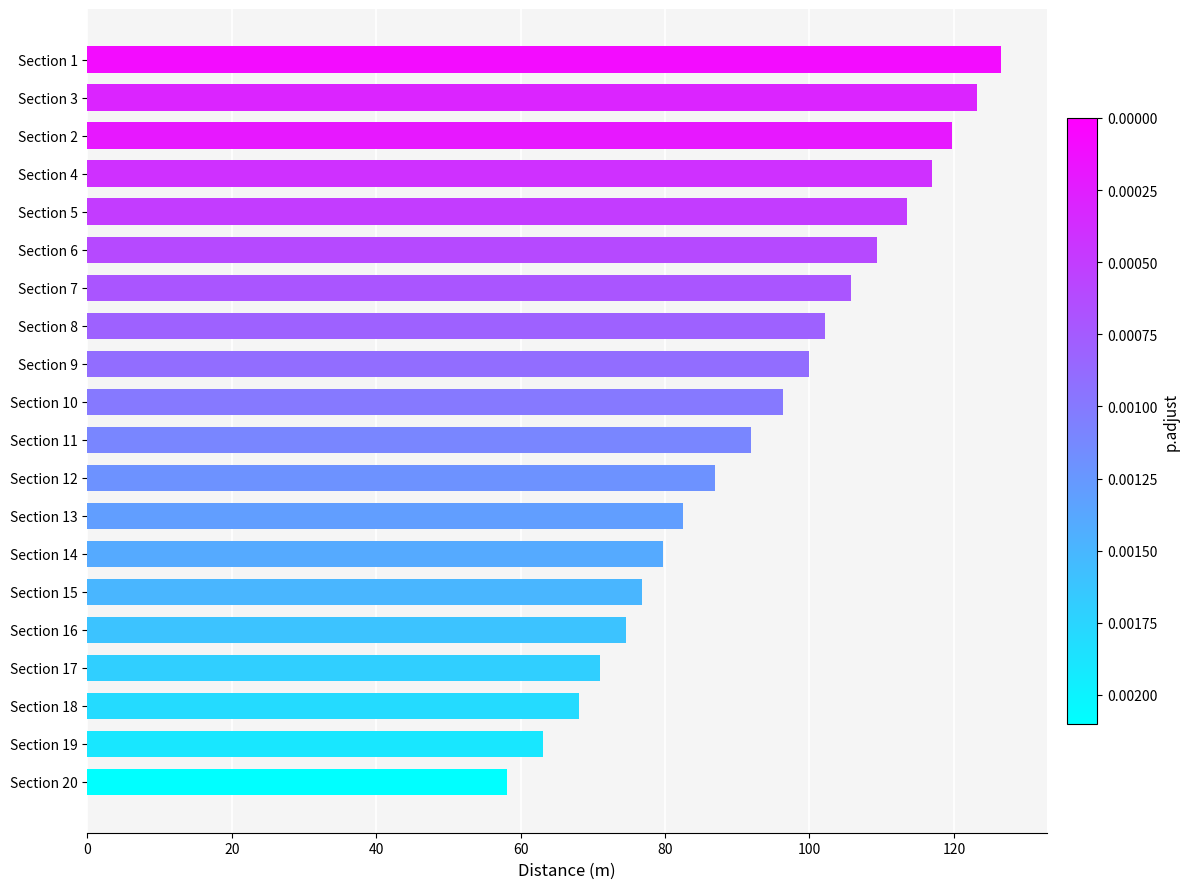

Is it true that the value at Section 18 is 111.4?

False